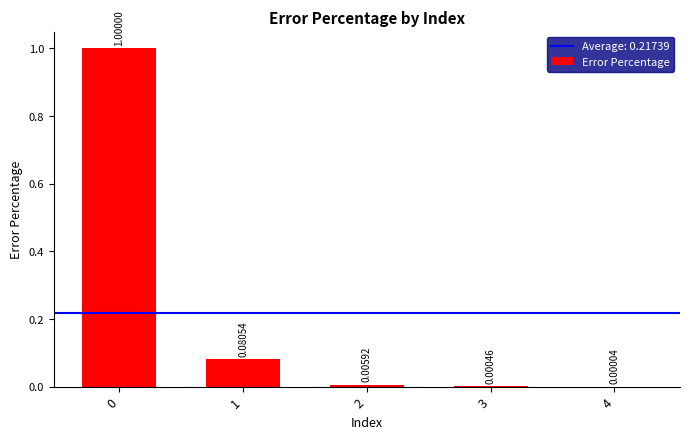

Are the bars horizontal?

No